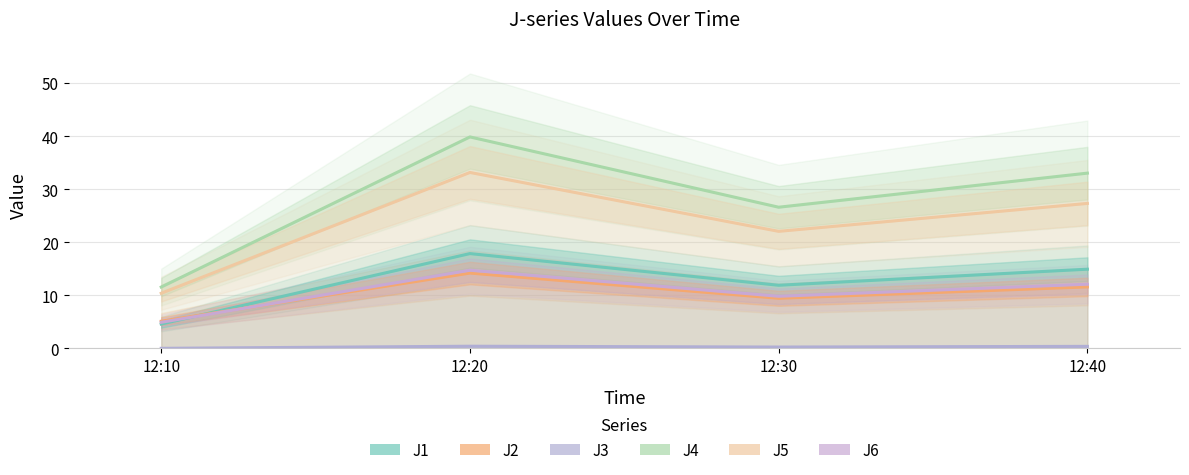

How many data points in J1 are above 14?

2